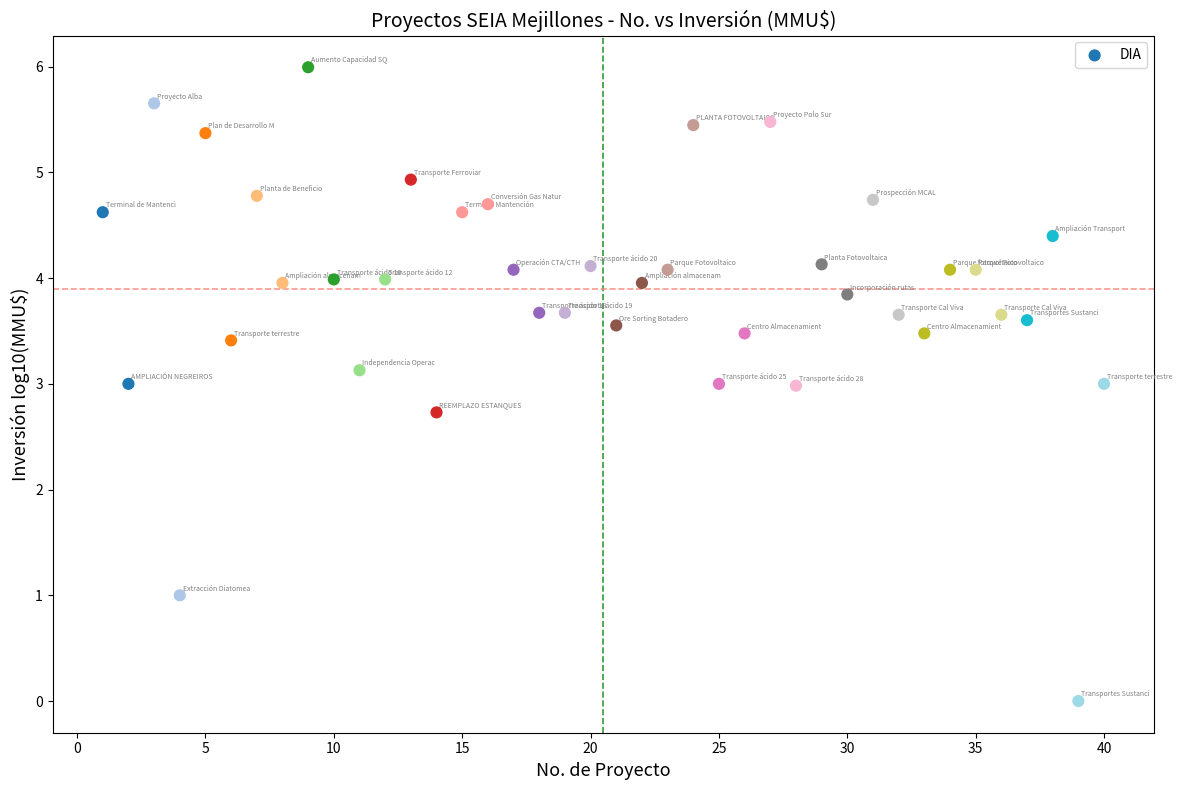

What is the range of Y values (max minus min)?

6.0